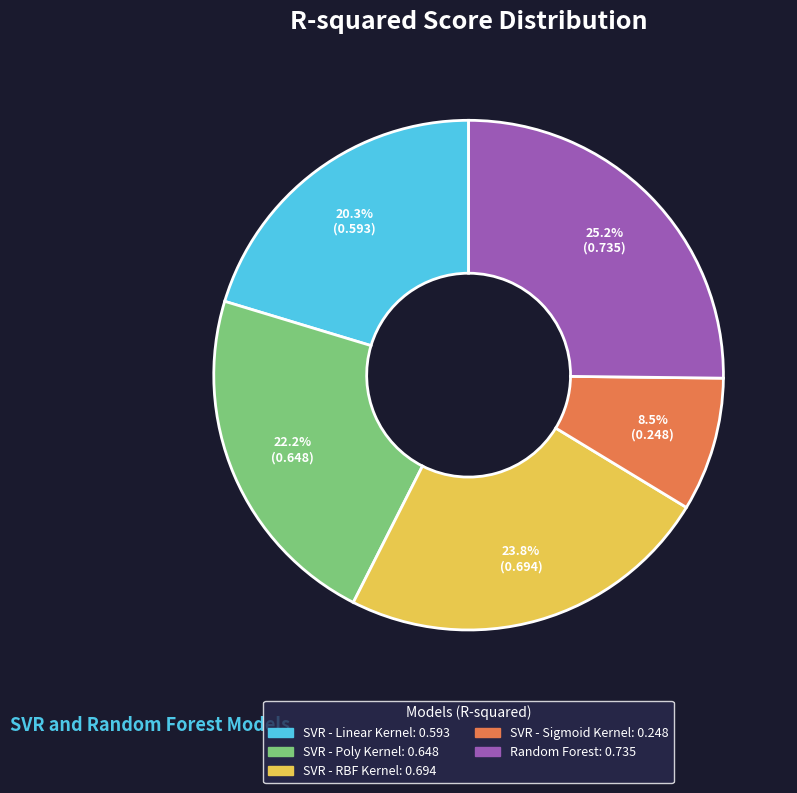

Which has a higher value, SVR - Poly Kernel or SVR - RBF Kernel?

SVR - RBF Kernel